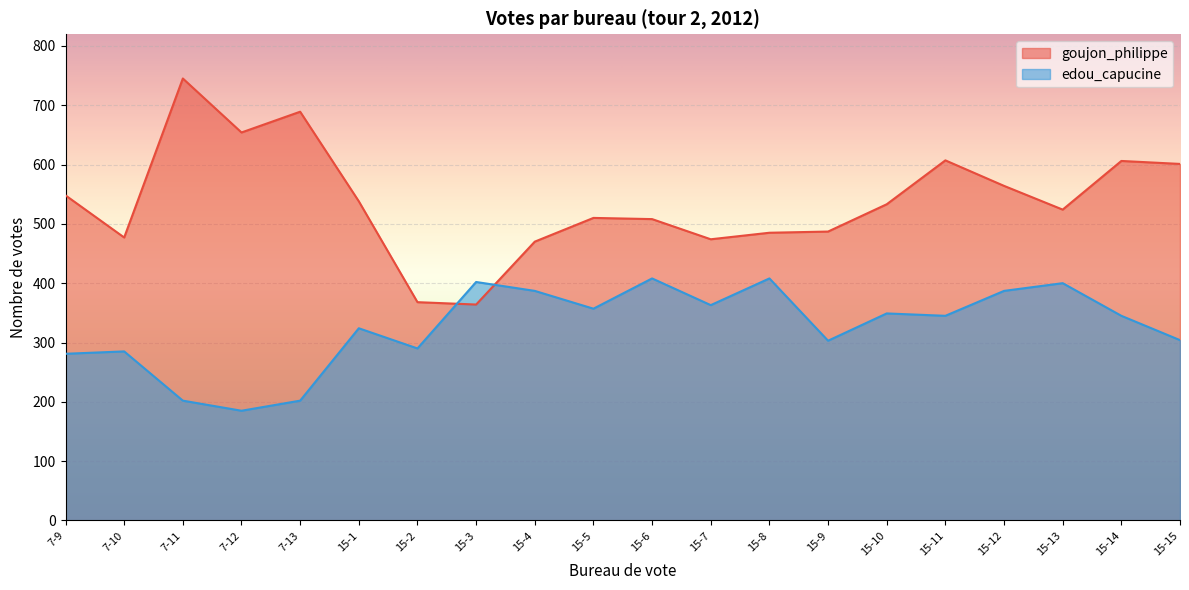

How many intersections are there between edou_capucine and goujon_philippe?

2